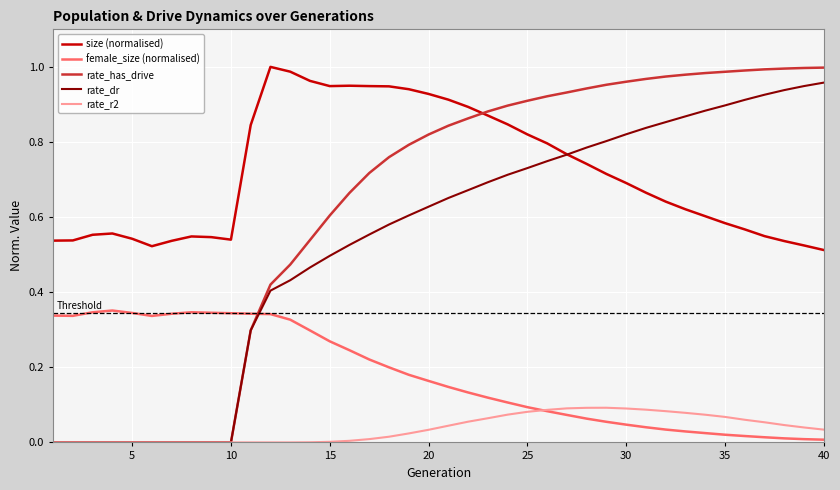

True or false: size (normalised) and rate_r2 cross at least once.

False